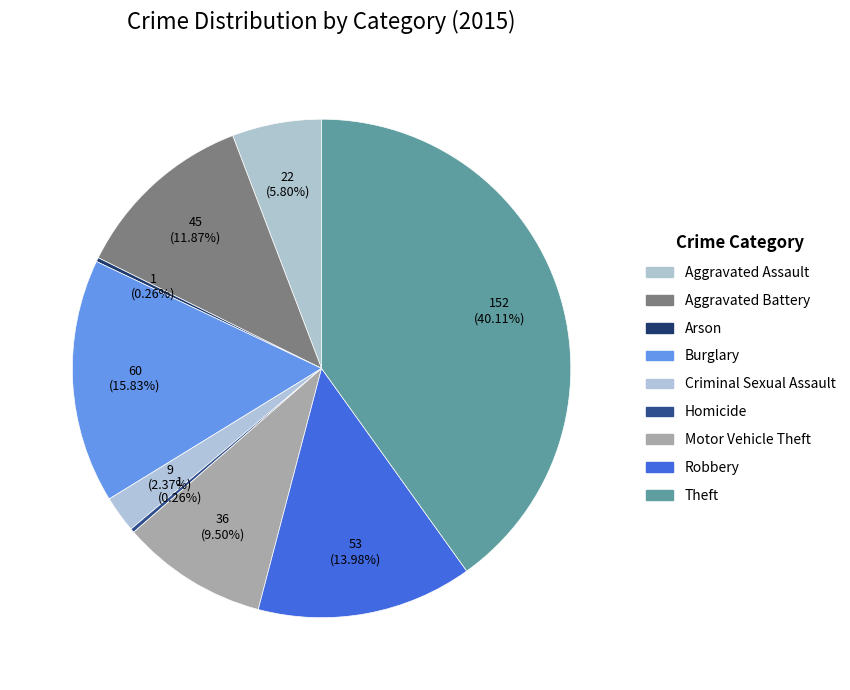

To the nearest percent, what is the combined percentage of Motor Vehicle Theft and Burglary?

25%